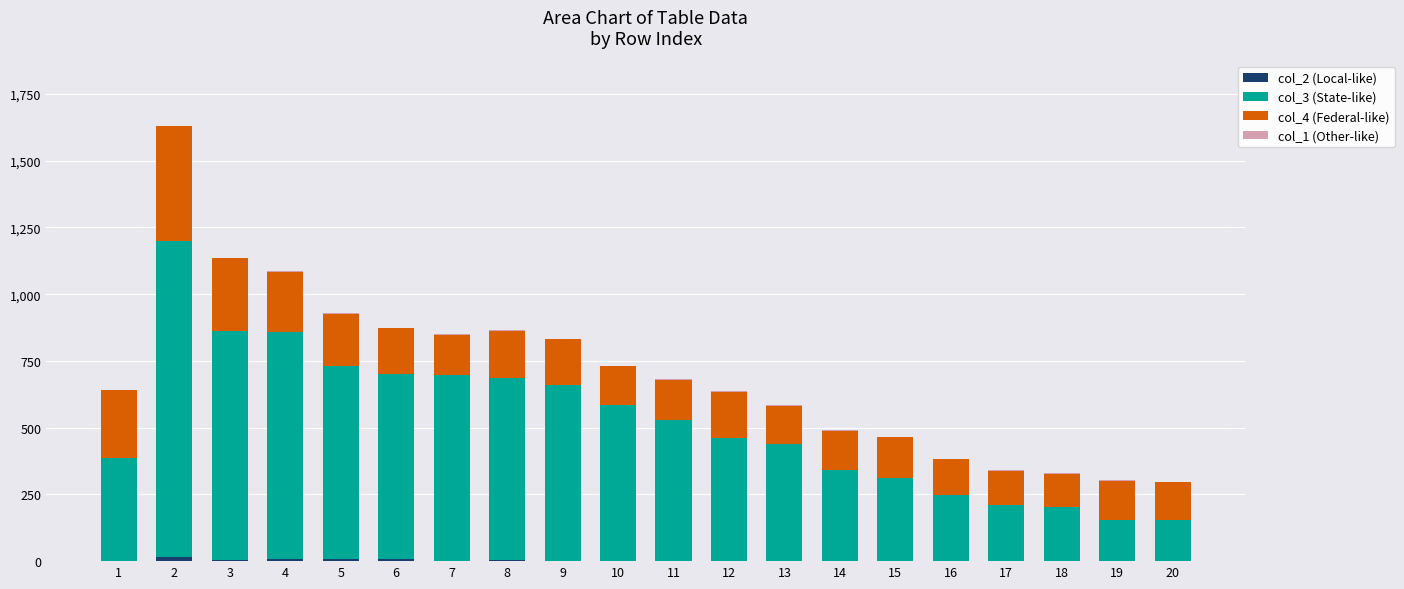

Is it true that col_1 equals 1 at 16?

True